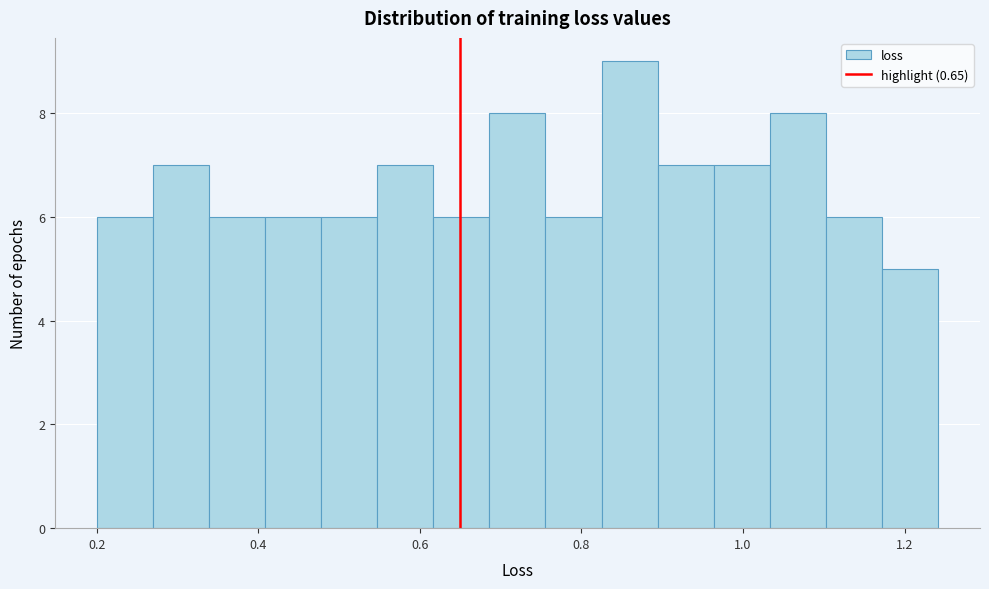

Read against the x-axis, roughly where is the centre of the tallest bar?

0.86